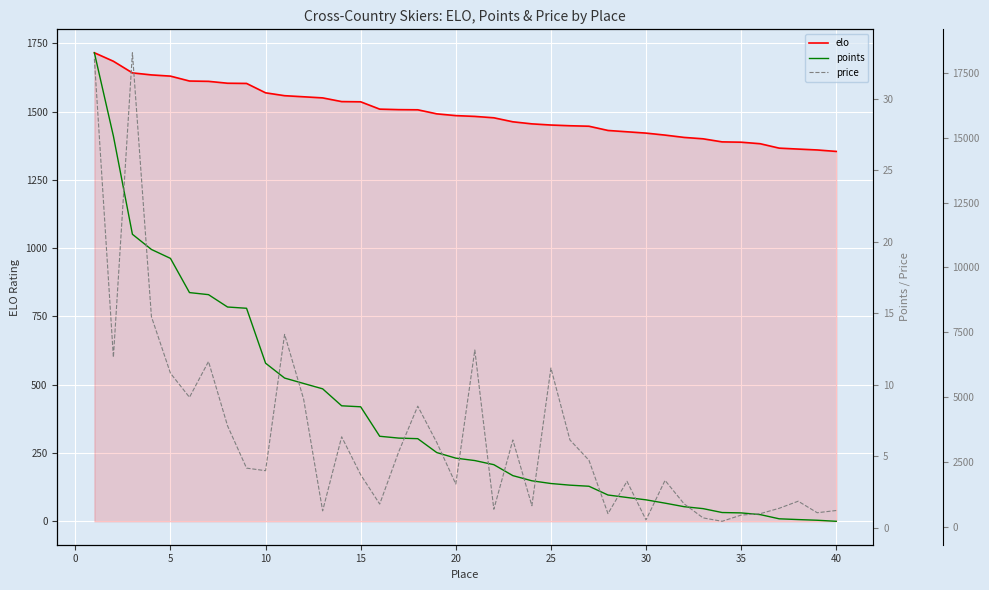

List the series in order of their overall mean, lowest first.

points, elo, price